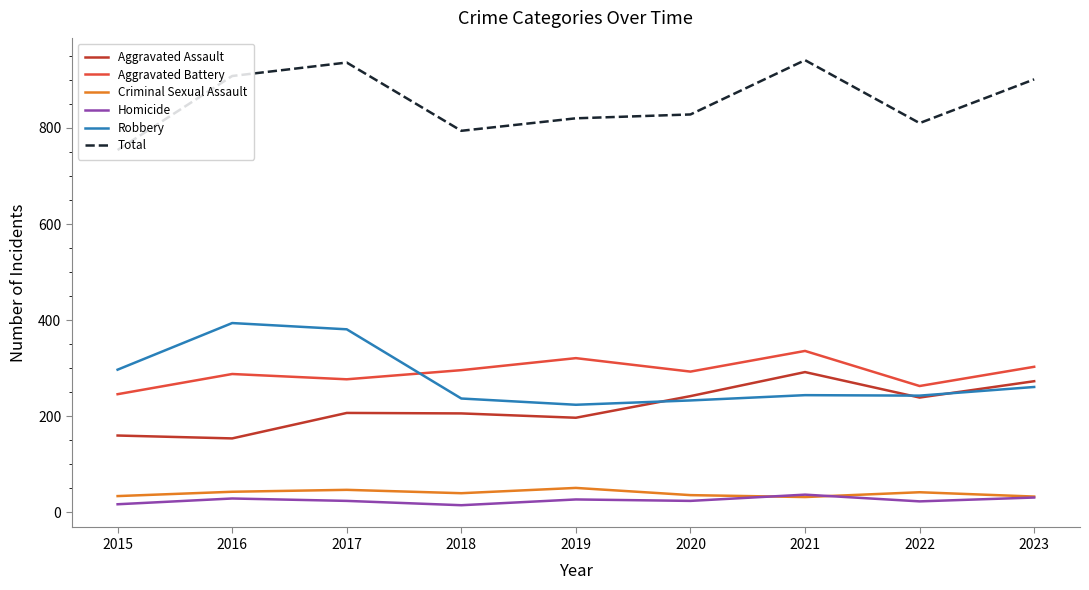

The value of Total at 2020 is 1284. True or false?

False